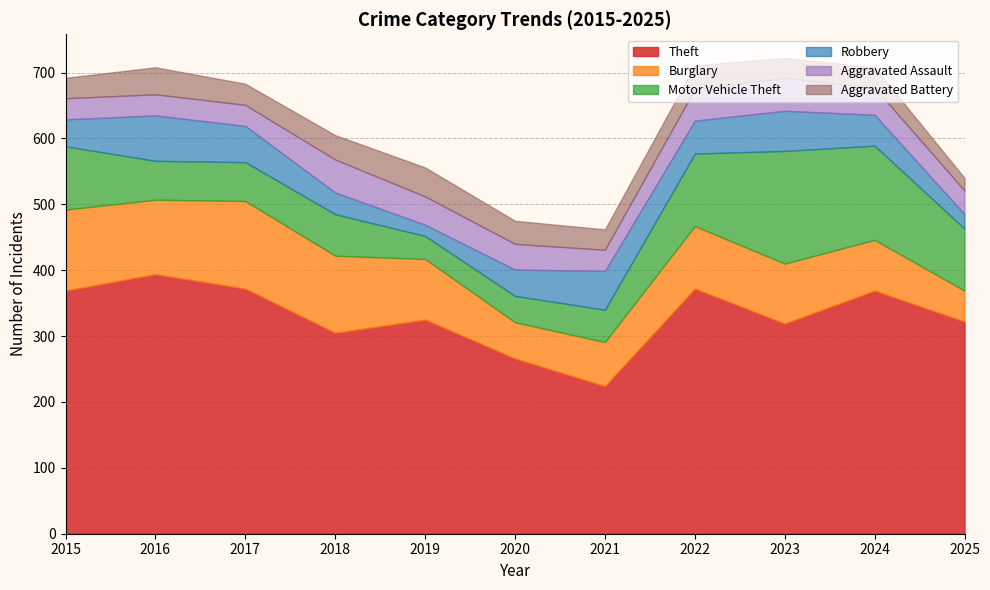

Rank the series at 2019 from highest to lowest value.

Theft, Burglary, Aggravated Battery, Aggravated Assault, Motor Vehicle Theft, Robbery